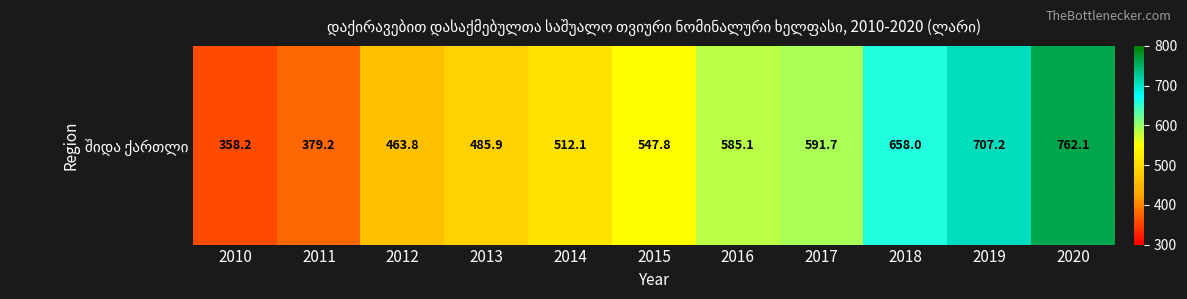

What is the change in value from 2011 to 2017?

+212.5